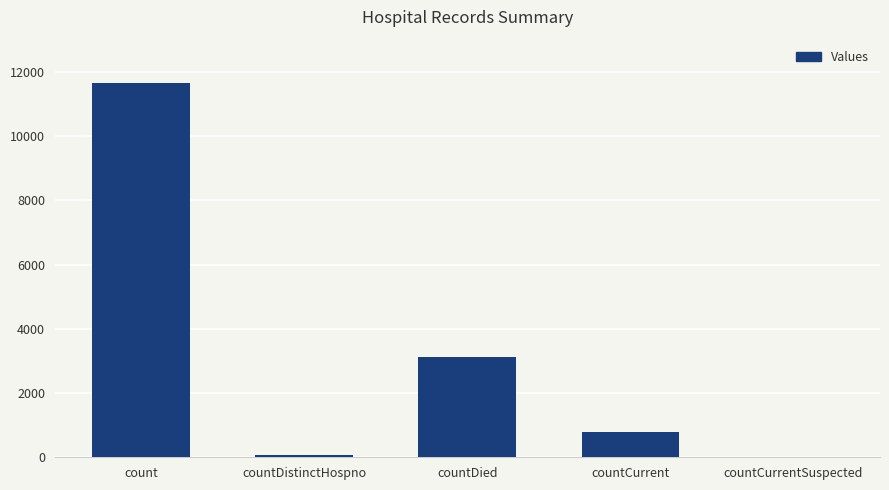

What is the sum of the values at countCurrentSuspected and count?

11658